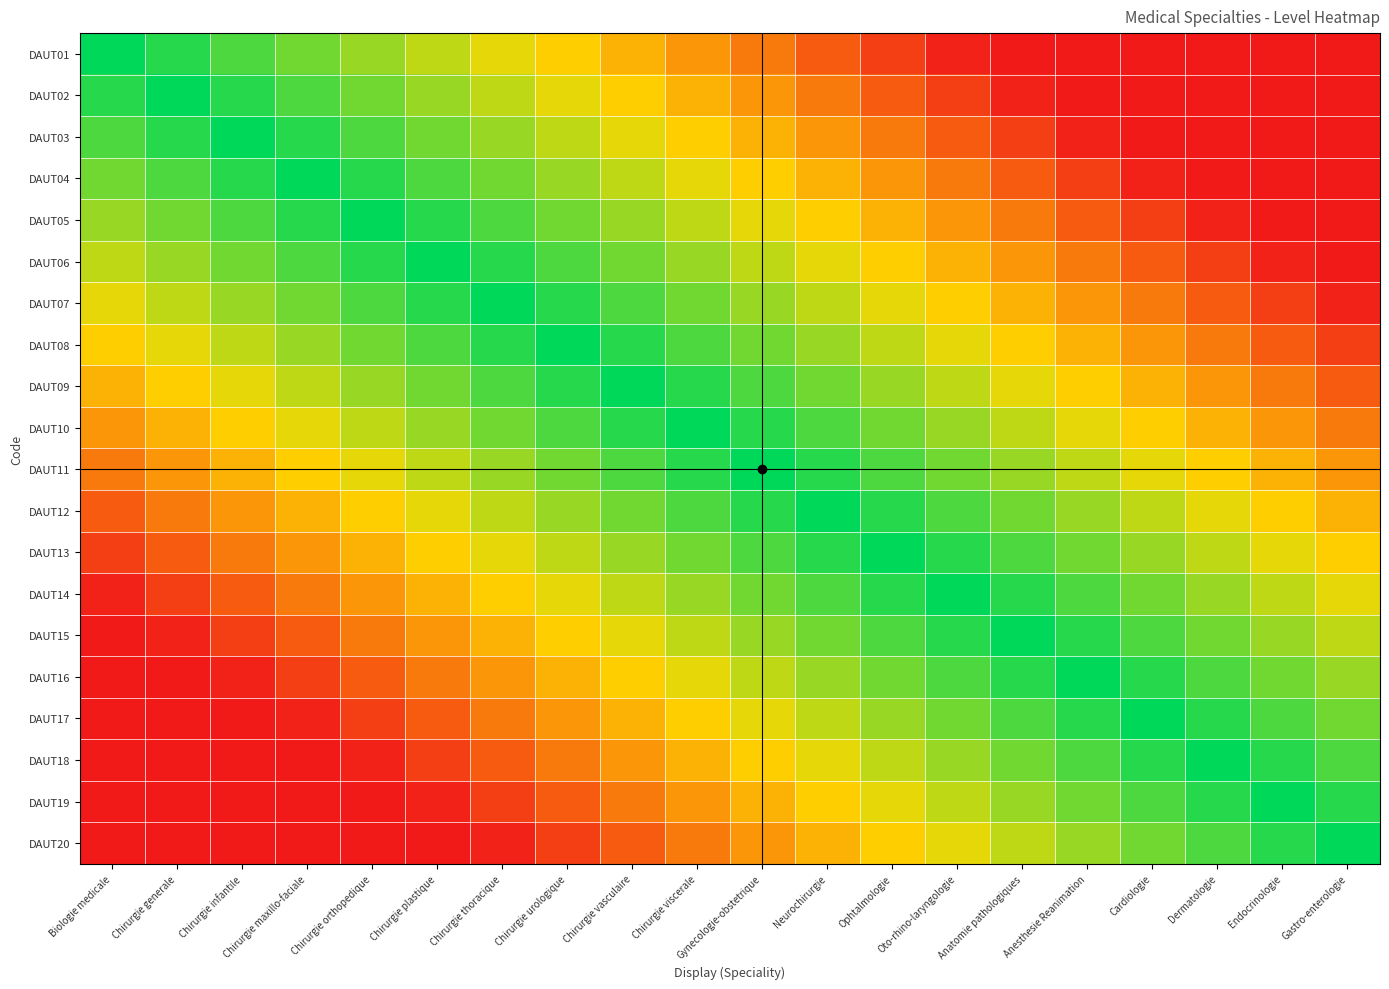

Which has a higher value, Chirurgie generale or Chirurgie vasculaire?

Chirurgie generale